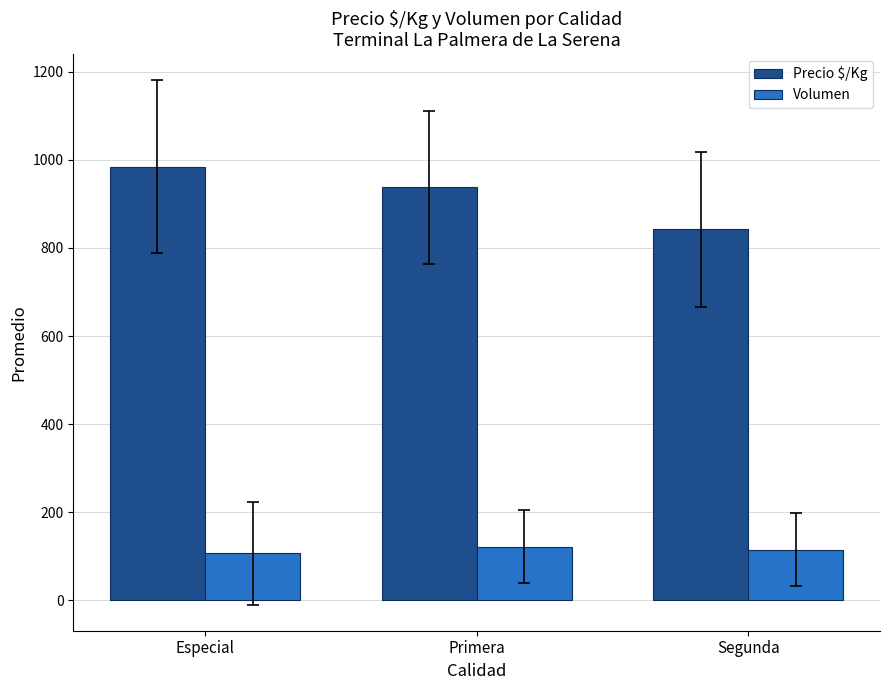

Rank the series by their maximum value, from highest to lowest.

Precio $/Kg, Volumen